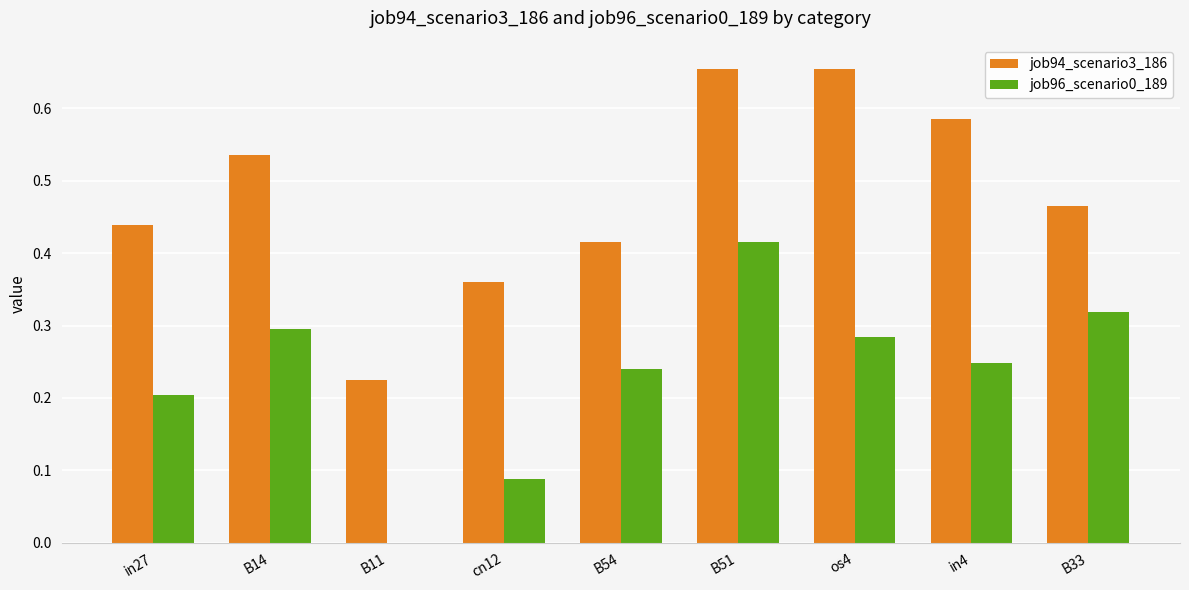

What is the sum of all job94_scenario3_186 values?

4.3